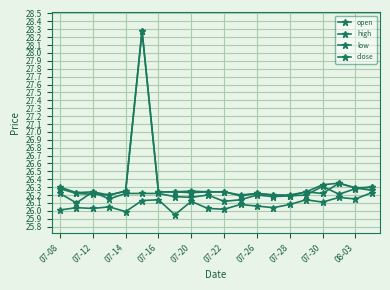

How many distinct data groups are displayed?

4